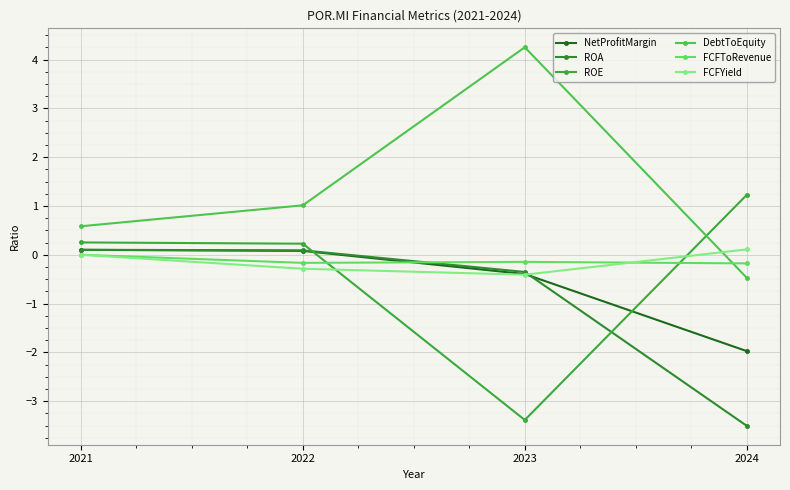

Reading left to right, list all the values displayed in this chart.

NetProfitMargin: 2021=0.1	2022=0.1	2023=-0.4	2024=-2.0
ROA: 2021=0.1	2022=0.1	2023=-0.4	2024=-3.5
ROE: 2021=0.3	2022=0.2	2023=-3.4	2024=1.2
DebtToEquity: 2021=0.6	2022=1.0	2023=4.3	2024=-0.5
FCFToRevenue: 2021=0.0	2022=-0.2	2023=-0.1	2024=-0.2
FCFYield: 2021=0.0	2022=-0.3	2023=-0.4	2024=0.1